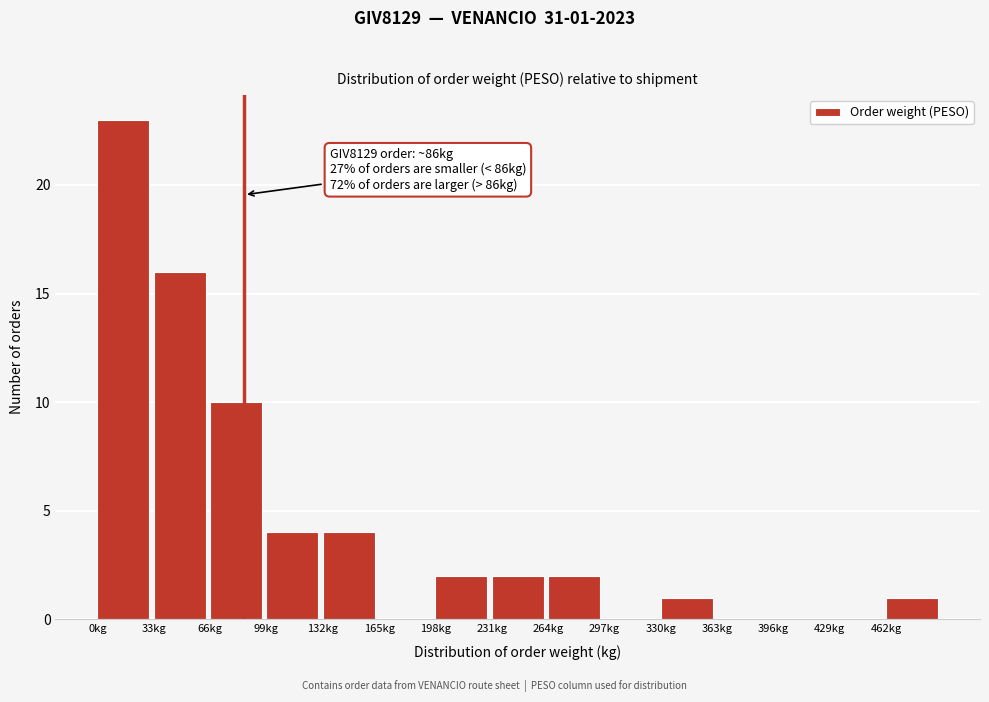

Which range on the x-axis has the tallest bar?

0 to 33